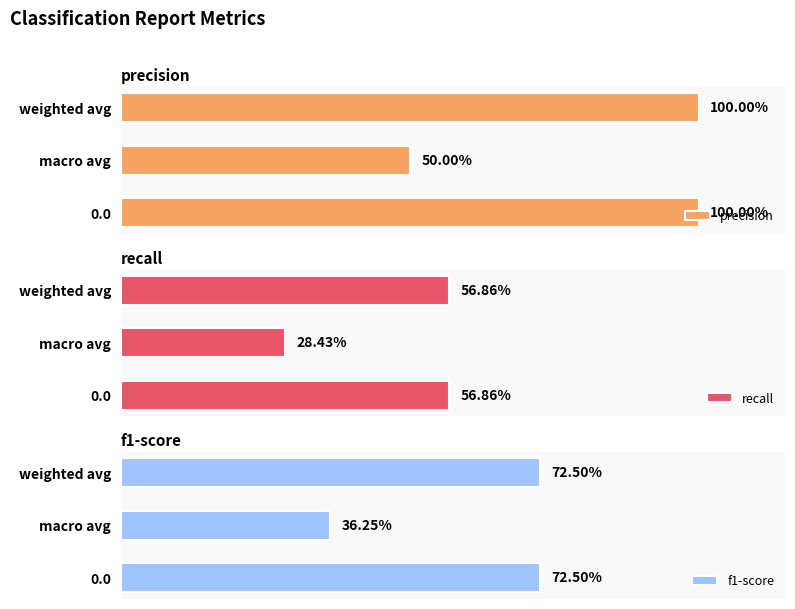

Count the recall values in the range 0 to 1.

3